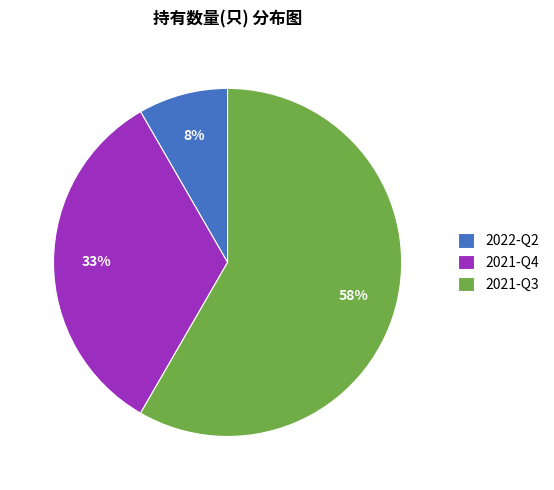

Is the sum of 2021-Q3 and 2021-Q4 greater than half?

Yes